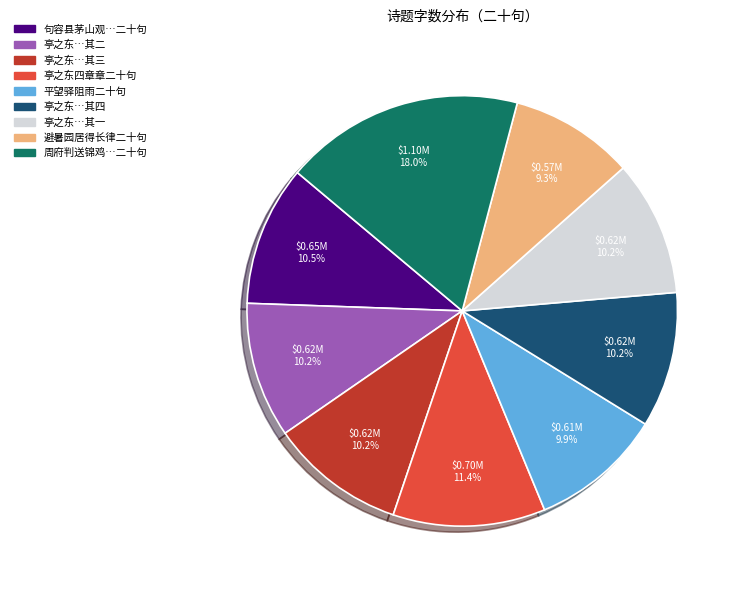

What is the smallest slice in the pie chart?

避暑园居得长律二十句